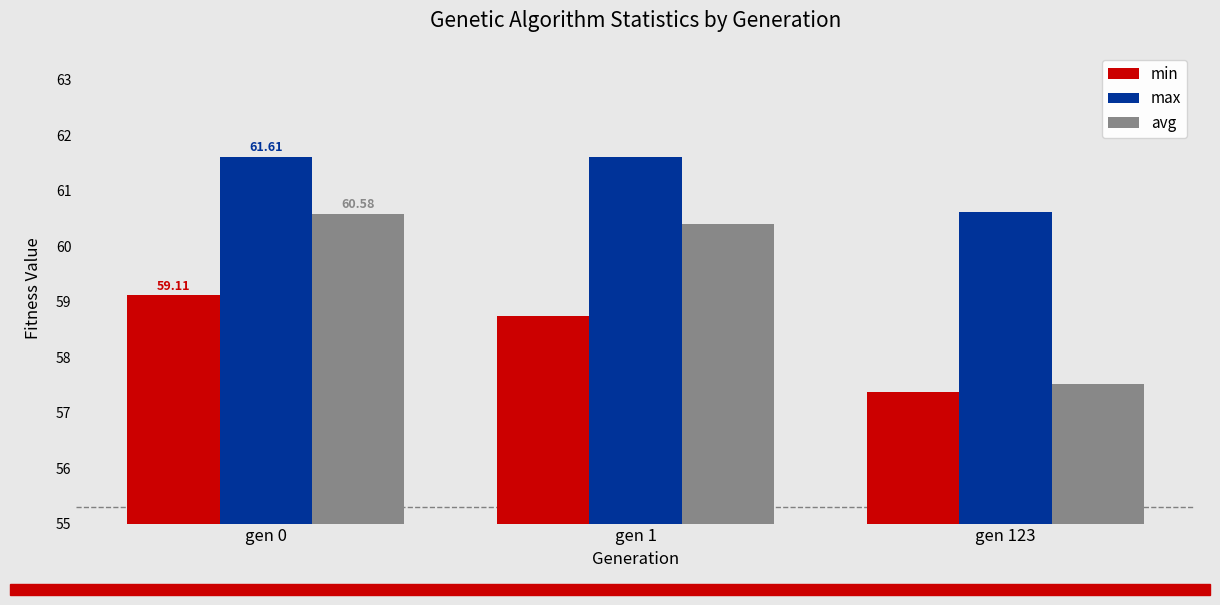

Reading left to right, what are all the values shown in this chart?

min: gen 0=59.1	gen 1=58.7	gen 123=57.4
max: gen 0=61.6	gen 1=61.6	gen 123=60.6
avg: gen 0=60.6	gen 1=60.4	gen 123=57.5